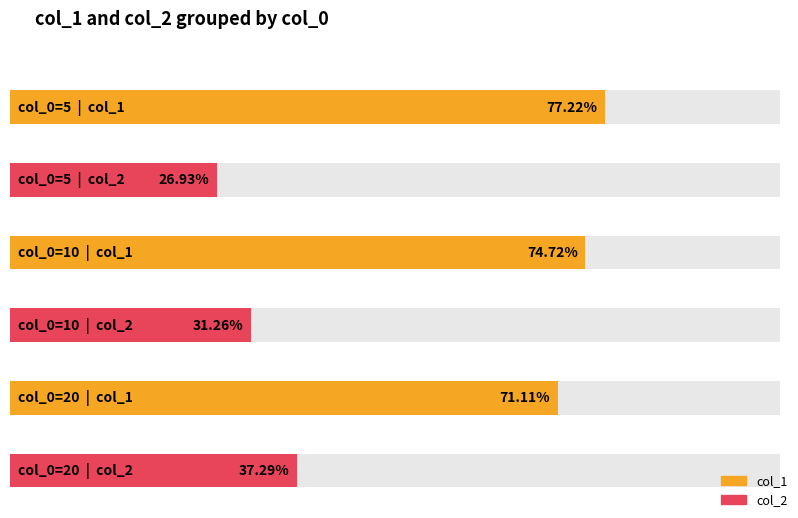

Which series has the largest total across all categories?

col_1